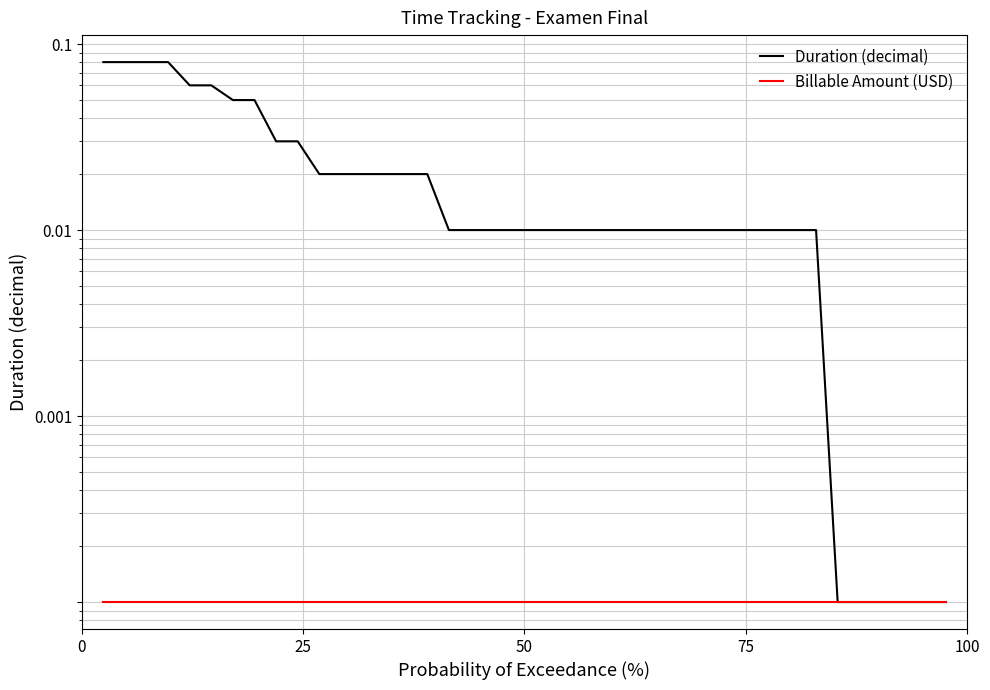

Which series has the largest range (max minus min)?

Duration (decimal)